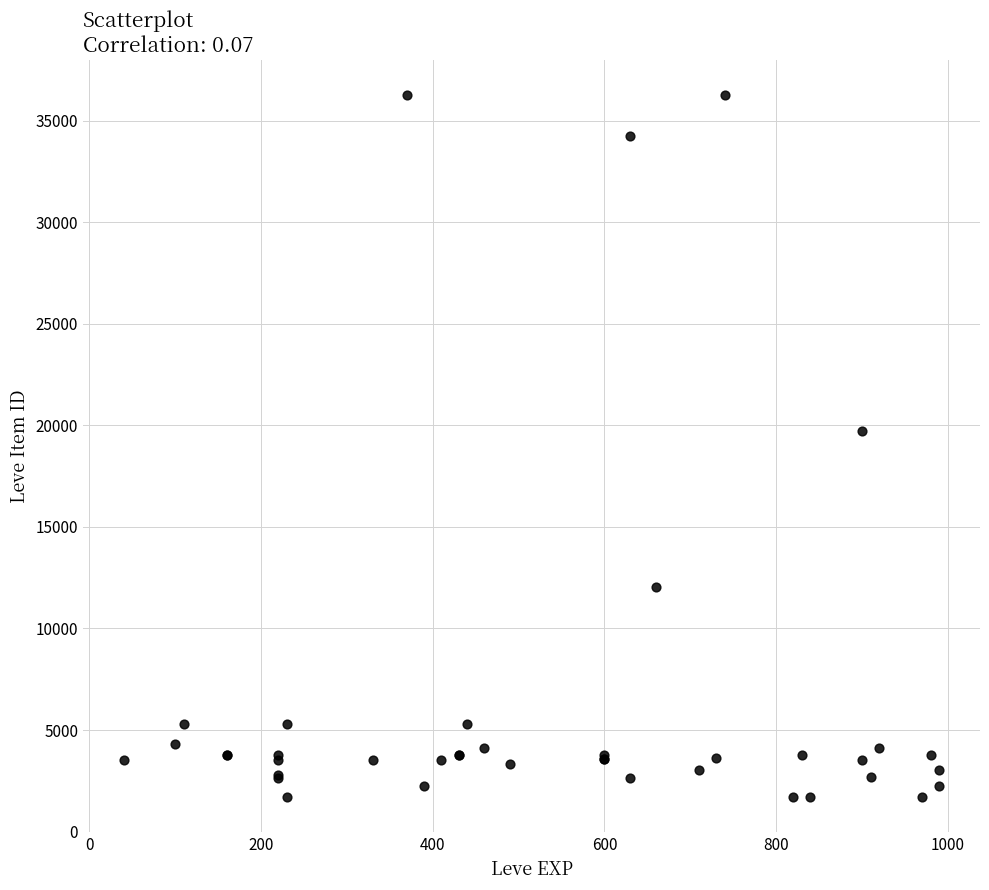

What Y value in the scatter plot is closest to 18967?

19744